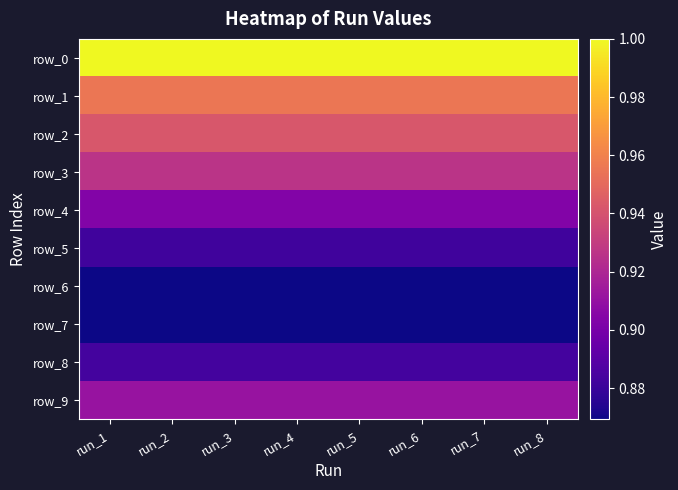

At which label is row_6 closest to 0?

run_1